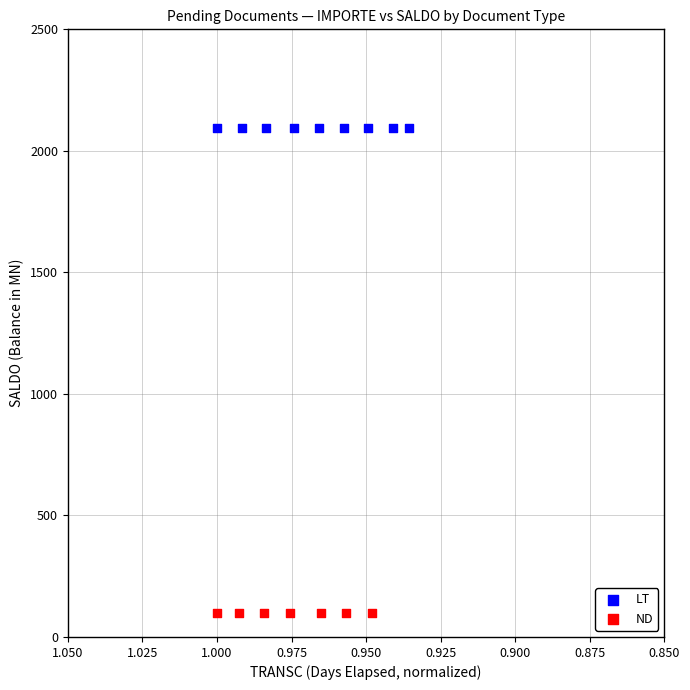

Which series contains the lowest Y value?

ND